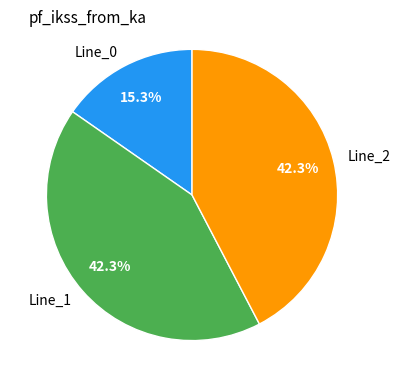

Which category has the smallest portion of the pie?

Line_0